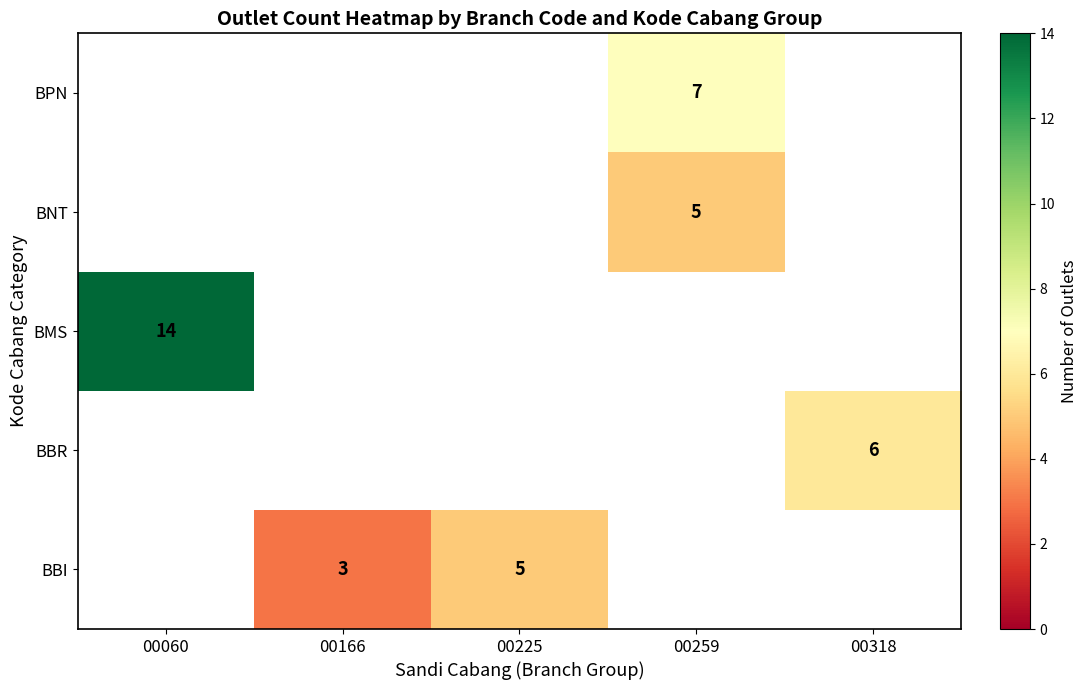

The BBI series shows 0.8 at 00166. True or false?

False